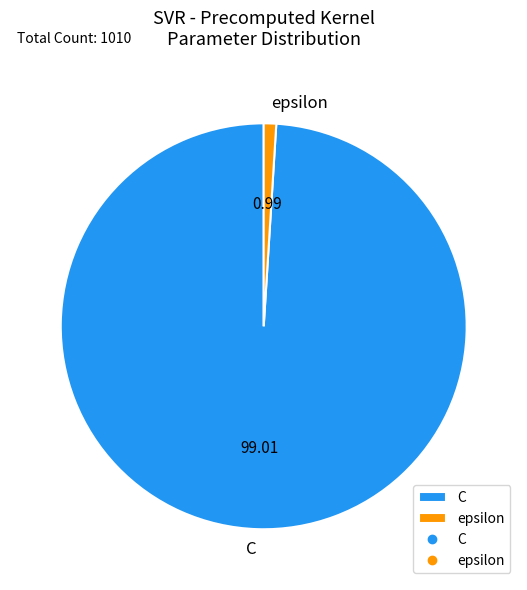

Rank the categories by value from lowest to highest.

epsilon, C